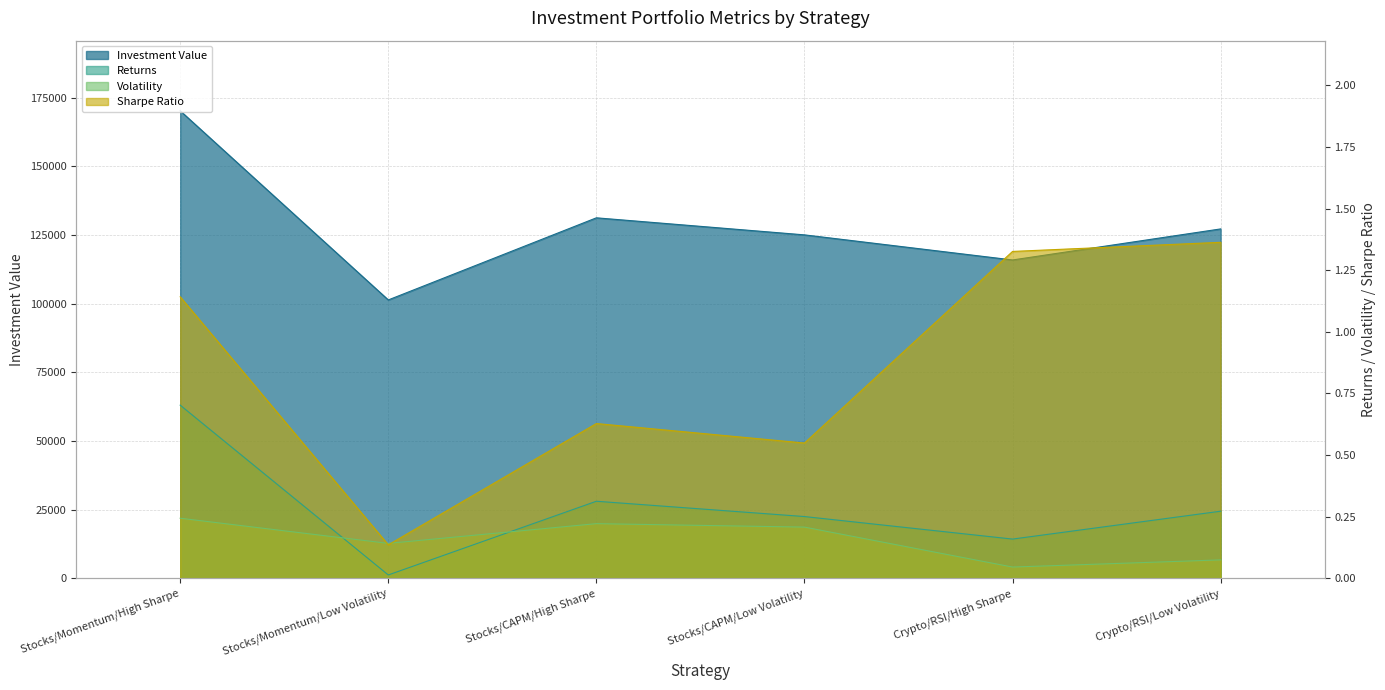

The Volatility series shows 0.0 at Crypto/RSI/High Sharpe. True or false?

True